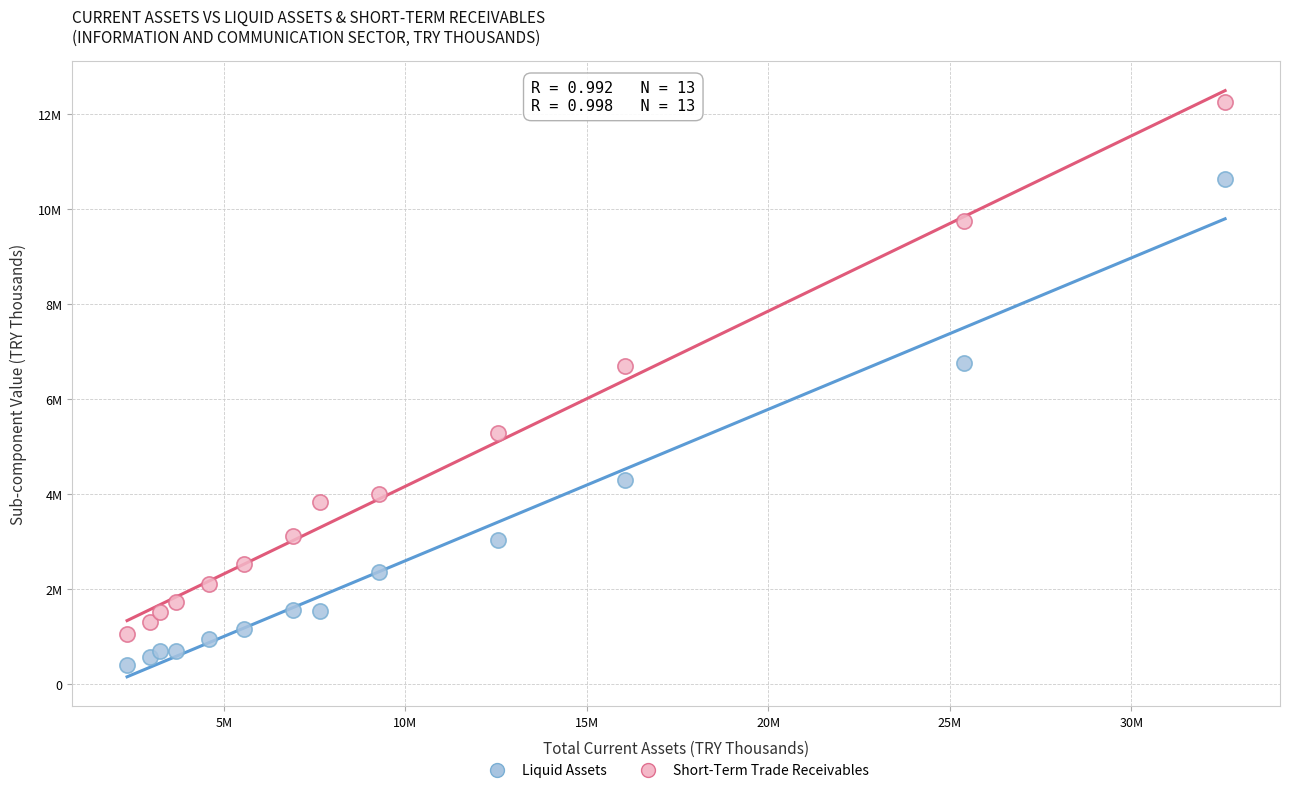

Which series contains the lowest Y value?

Liquid Assets